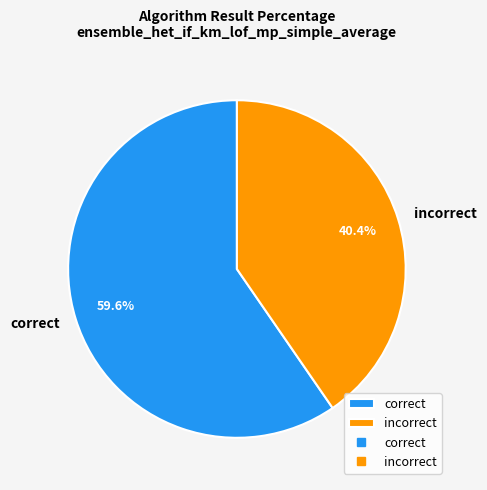

What percentage do incorrect and correct together represent?

100.0%